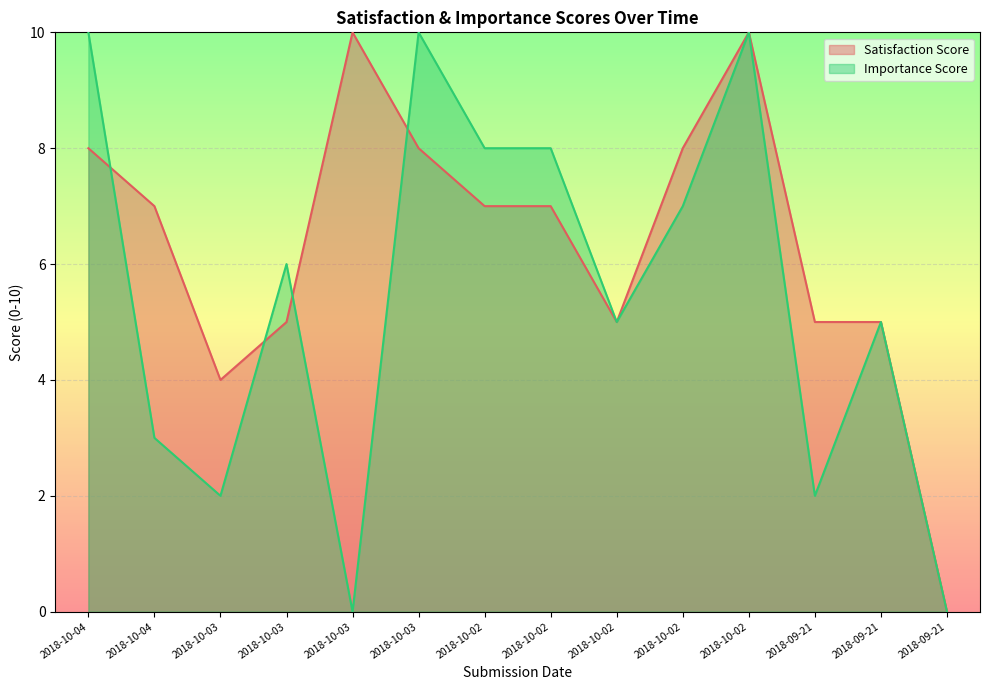

Reading left to right, list all the values displayed in this chart.

Satisfaction Score: 8	7	4	5	10	8	7	7	5	8	10	5	5	0
Importance Score: 10	3	2	6	0	10	8	8	5	7	10	2	5	0